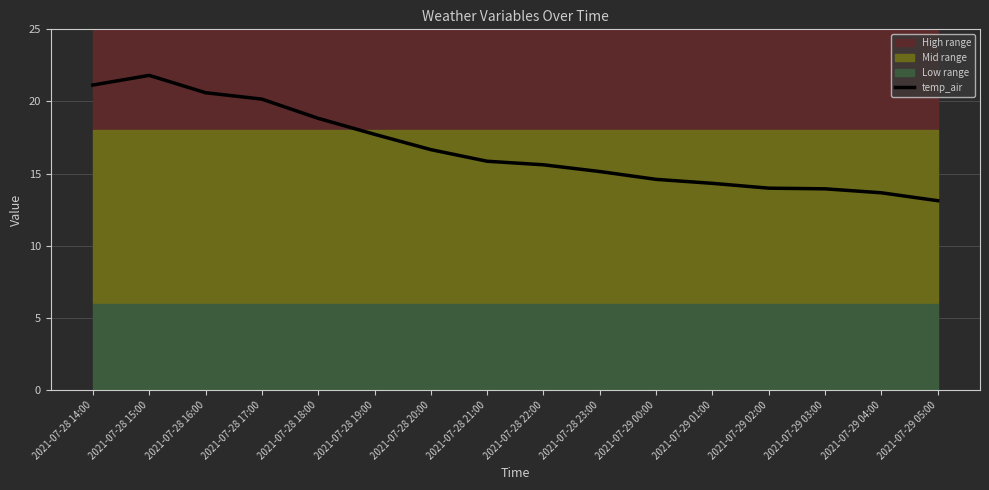

Rank the categories by value from lowest to highest.

2021-07-29 05:00, 2021-07-29 04:00, 2021-07-29 03:00, 2021-07-29 02:00, 2021-07-29 01:00, 2021-07-29 00:00, 2021-07-28 23:00, 2021-07-28 22:00, 2021-07-28 21:00, 2021-07-28 20:00, 2021-07-28 19:00, 2021-07-28 18:00, 2021-07-28 17:00, 2021-07-28 16:00, 2021-07-28 14:00, 2021-07-28 15:00